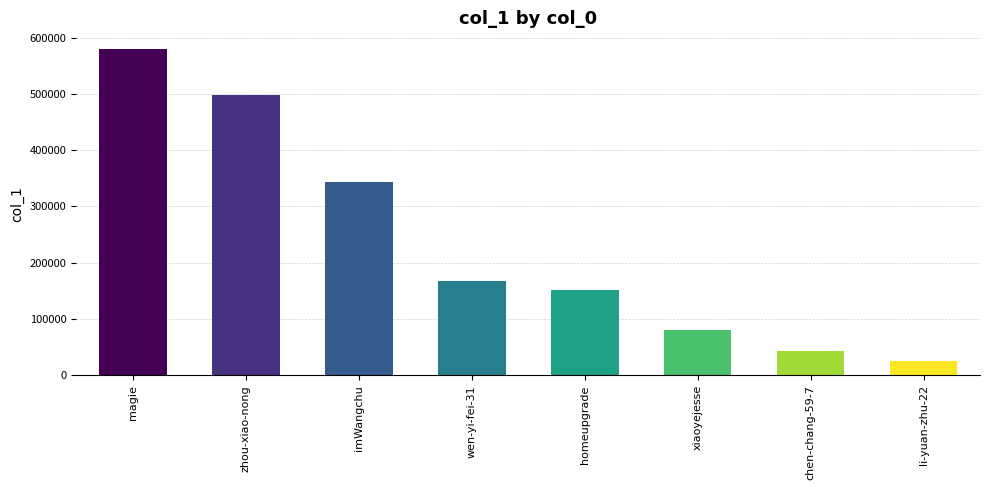

Where is the data nearest to the value 302745?

imWangchu